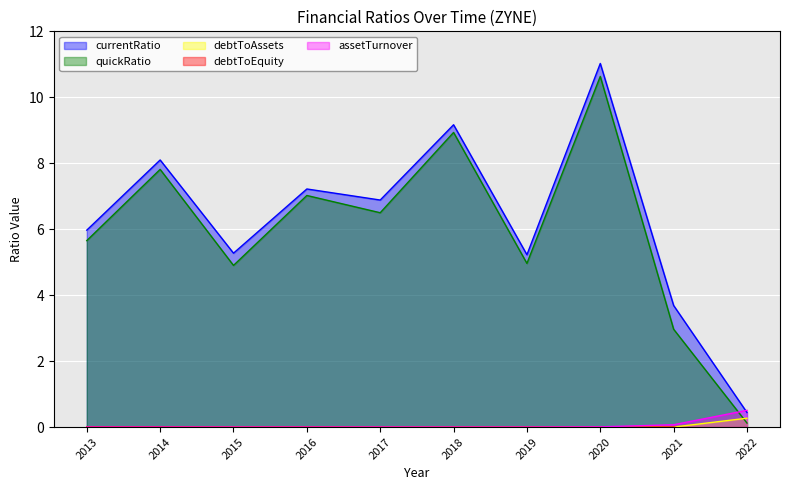

How many interior local valleys does the debtToAssets series have?

1